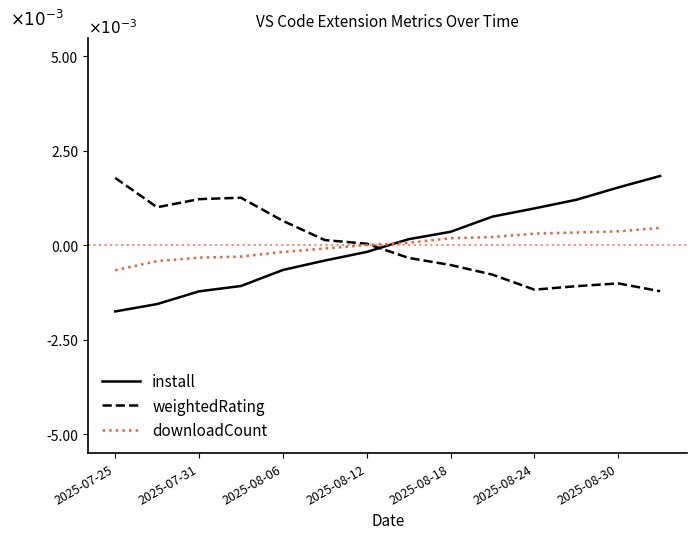

Is this an area chart (filled region under the line)?

No